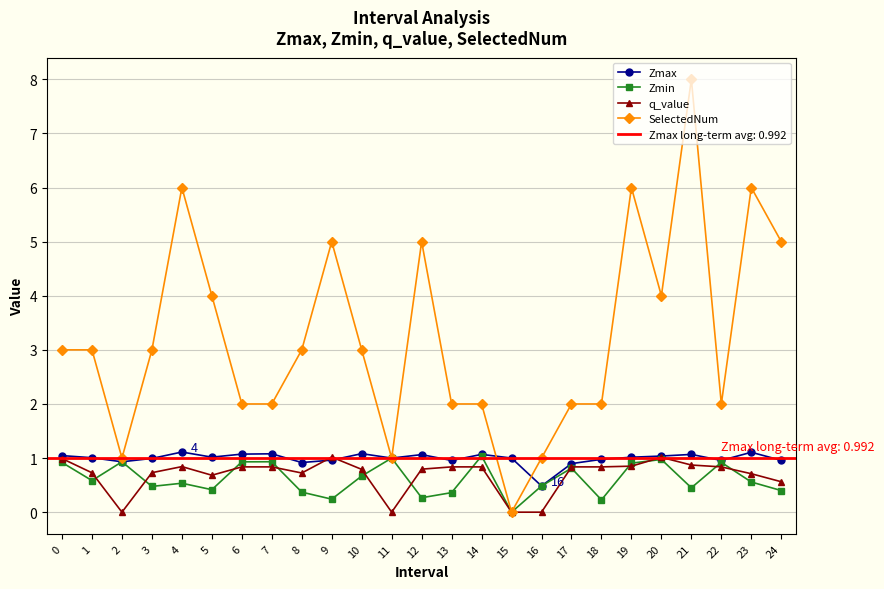

How many values in the Zmin series exceed 0?

24